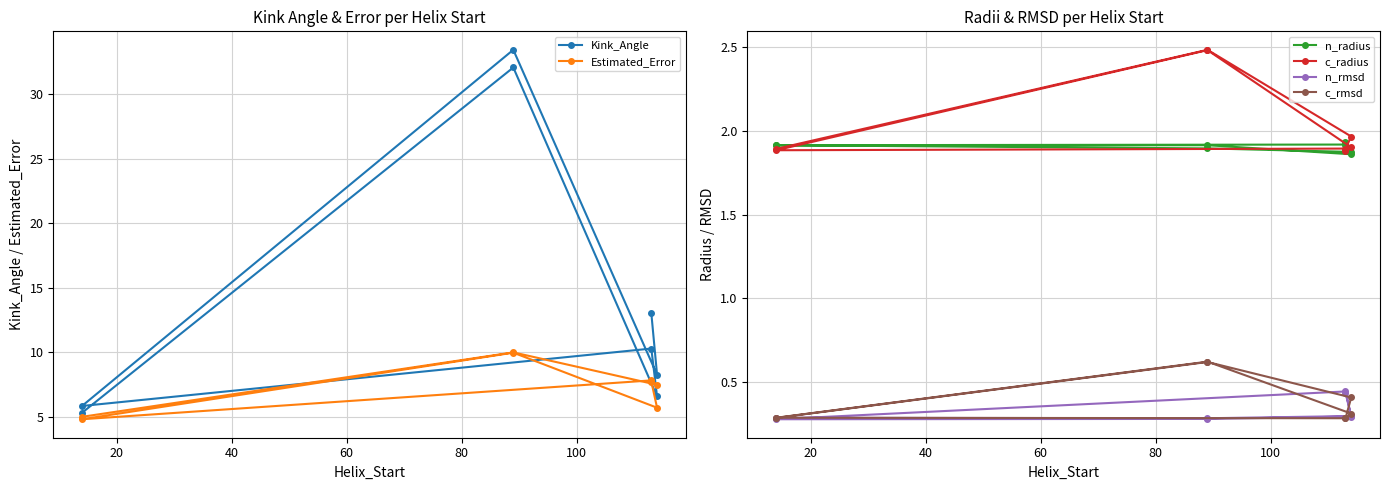

The Kink_Angle series shows 16.8 at 60. True or false?

False